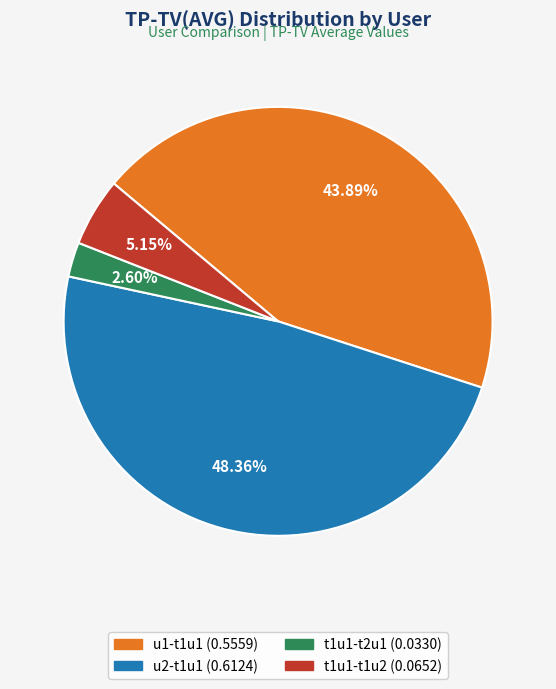

Do u2-t1u1 and u1-t1u1 together represent more than half of the pie?

Yes